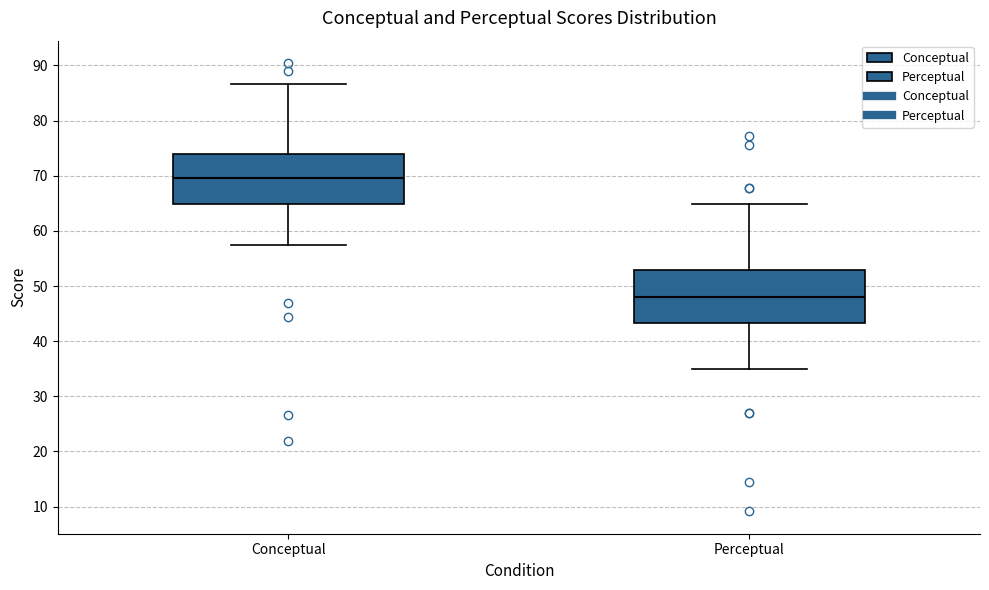

Which box has the highest median line?

Conceptual